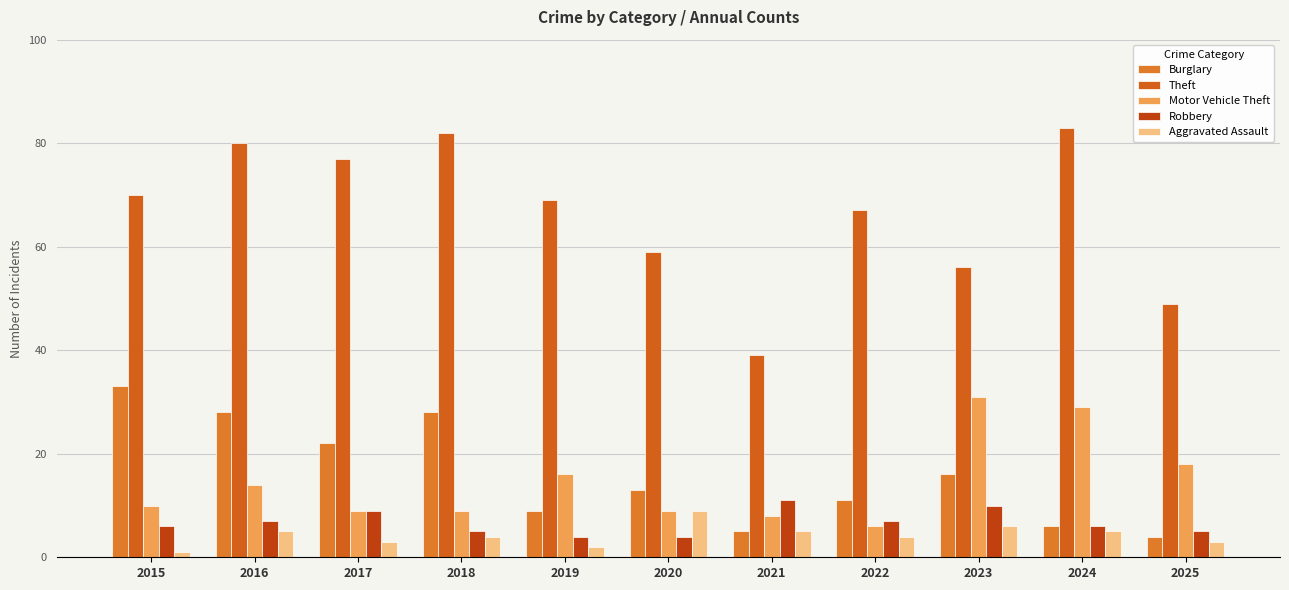

At which category does the chart reach its peak across all series?

2024